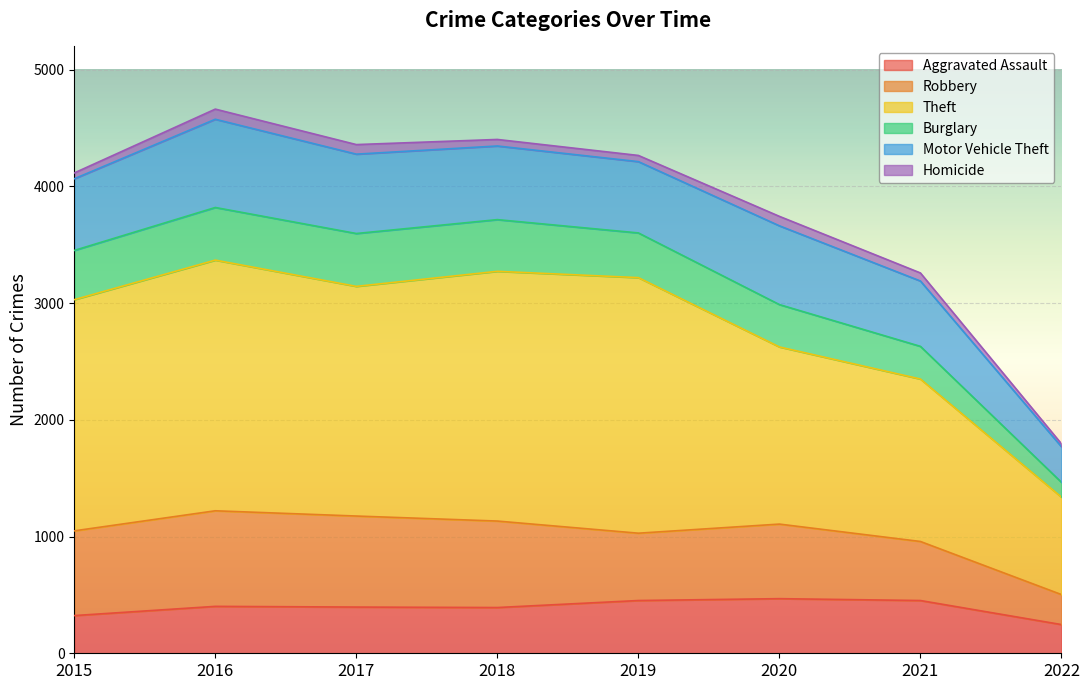

True or false: Aggravated Assault has a value of 452 at 2019.

True